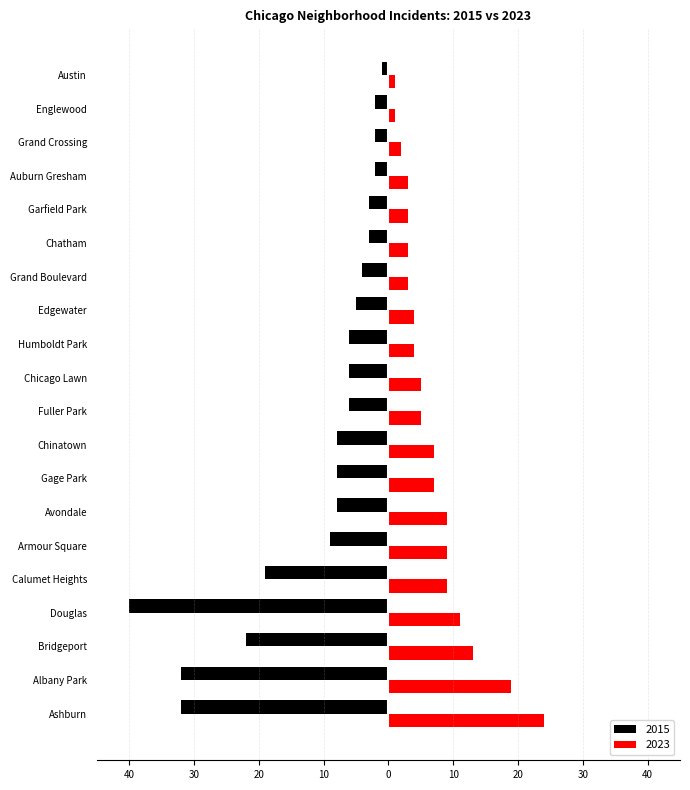

What are all the series names shown in the legend?

2015, 2023